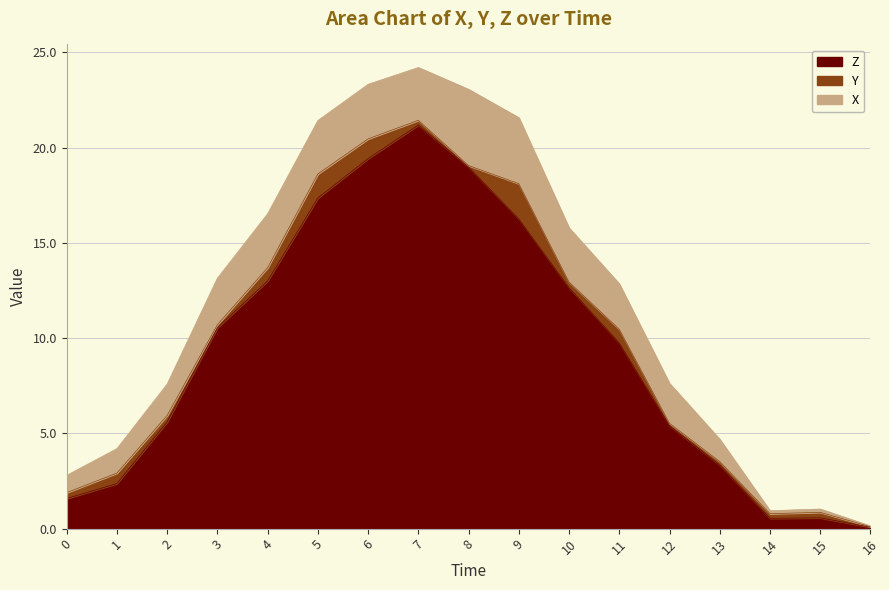

What is the value of the Y point at the 14th from the left?

0.2